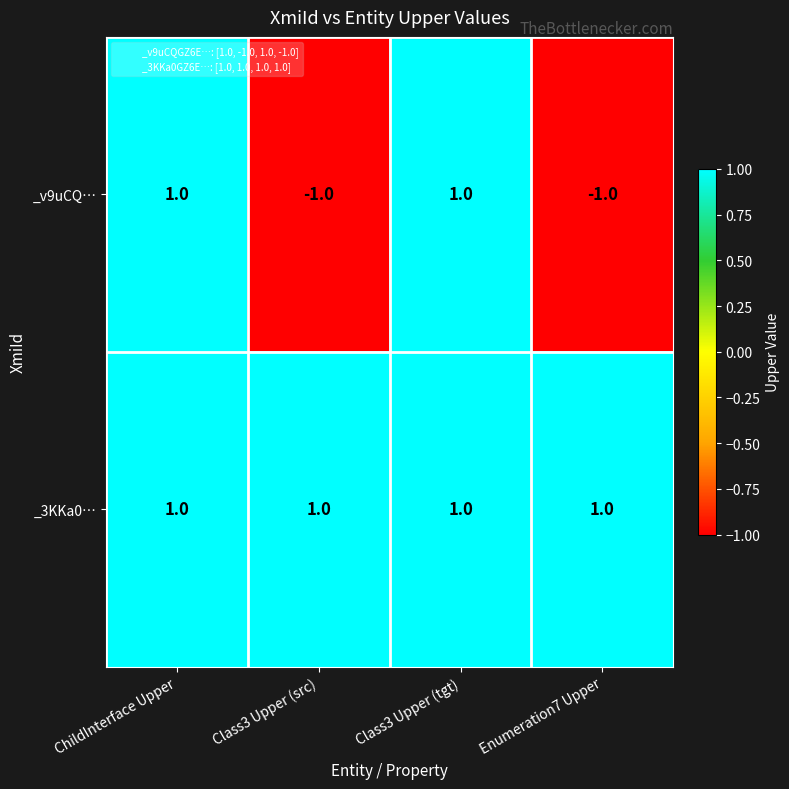

True or false: _3KKa0… has a value of 0 at Class3 Upper (src).

False